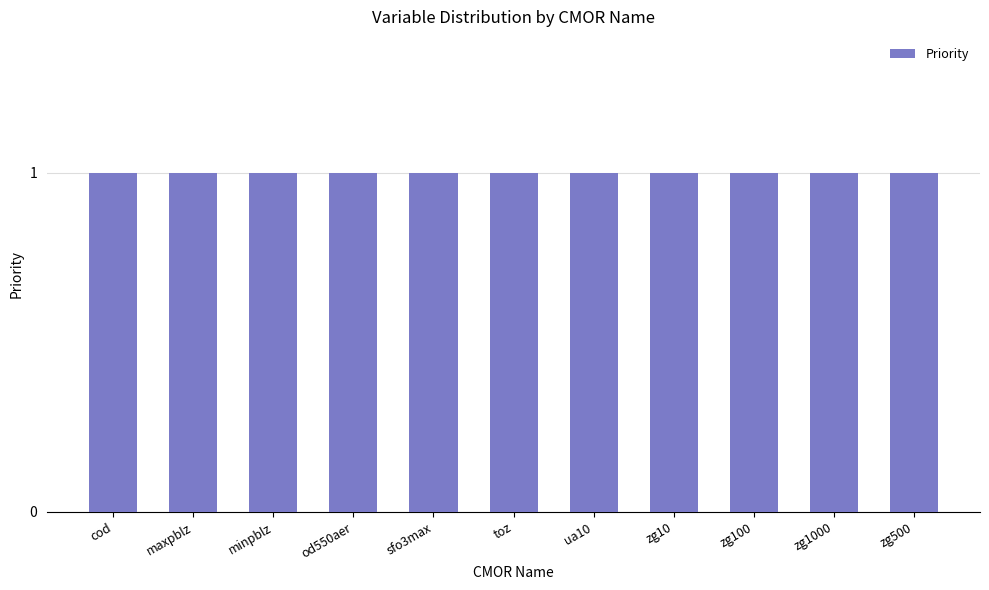

Between sfo3max and zg10, which is larger?

sfo3max